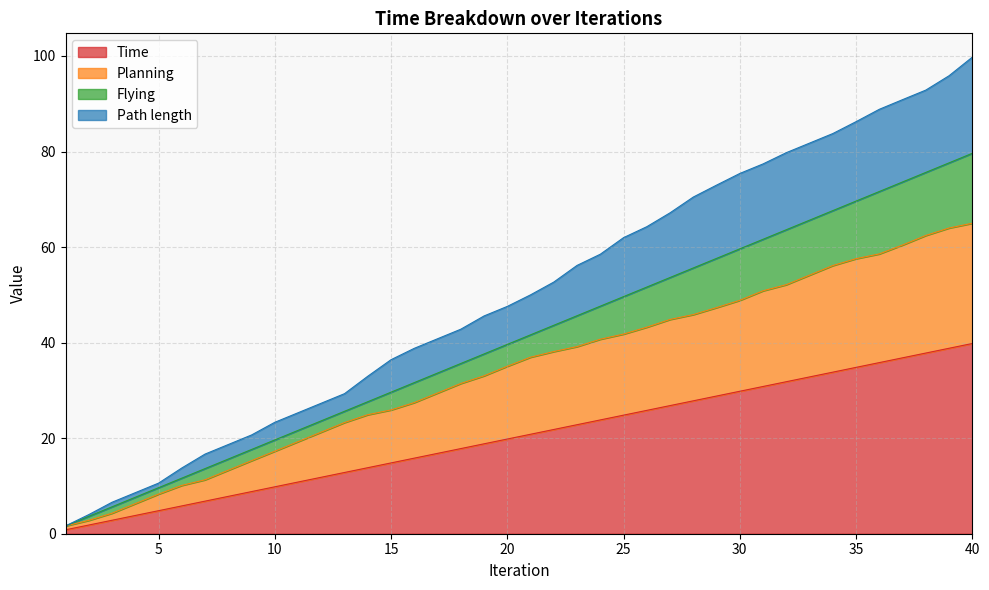

True or false: Flying has a value of 22.2 at 22.

False